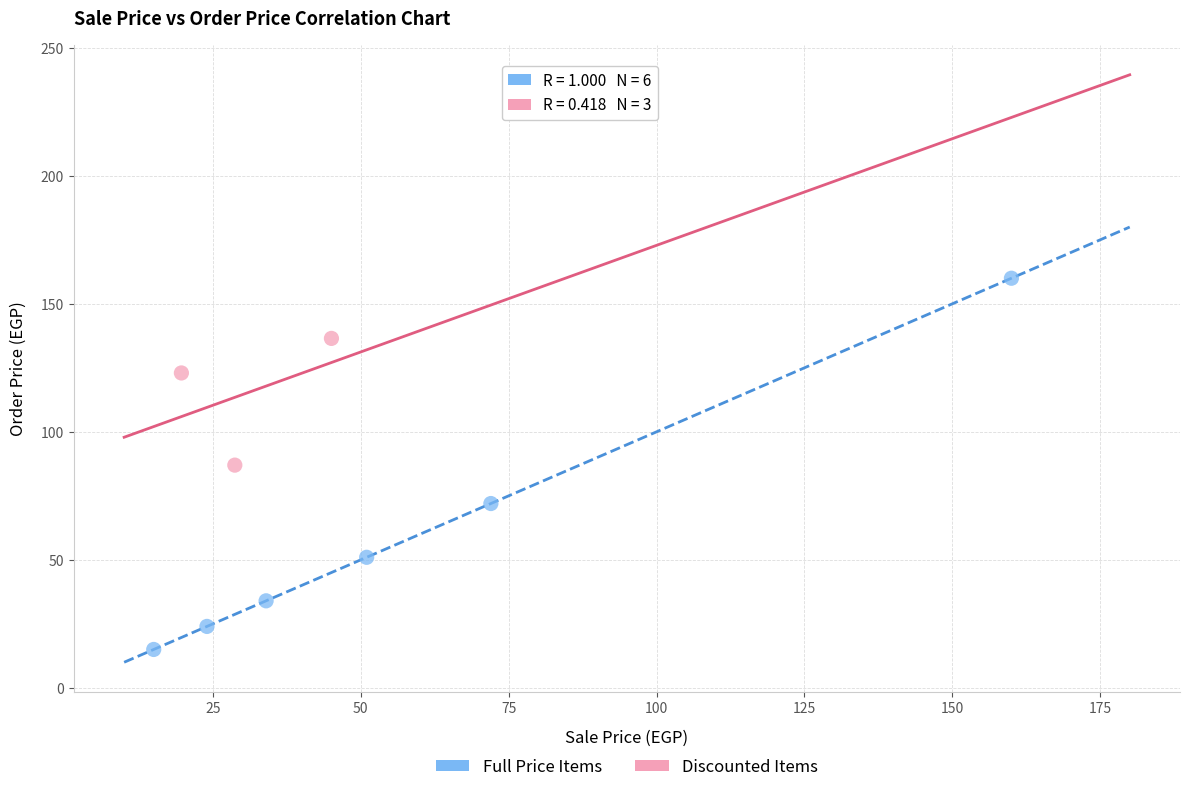

What are all the series names shown in the legend?

Full Price Items, Discounted Items